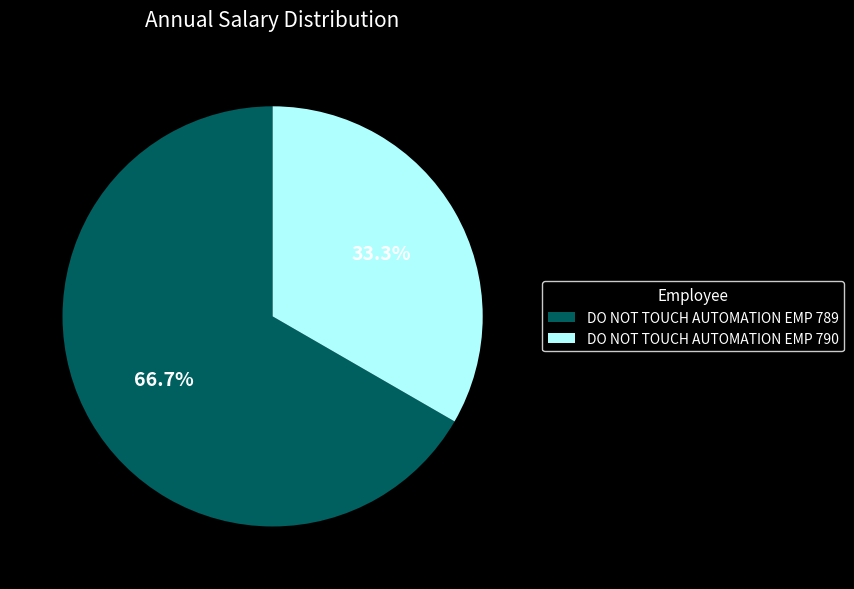

Is there any slice that represents more than half of the pie?

Yes